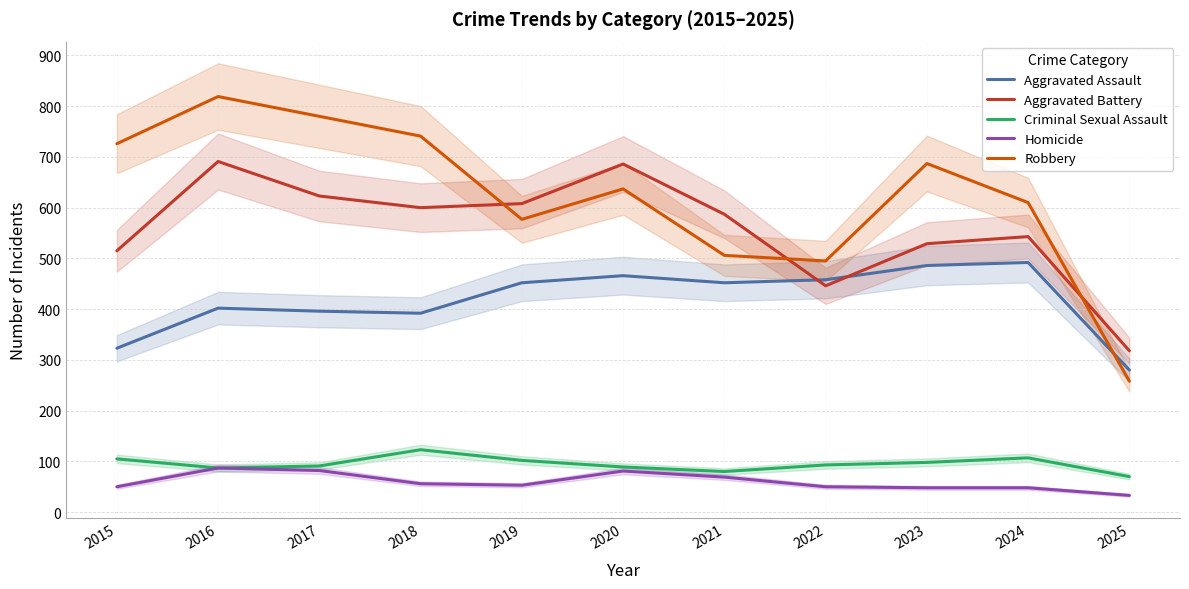

Which category has the highest value across all series?

2016